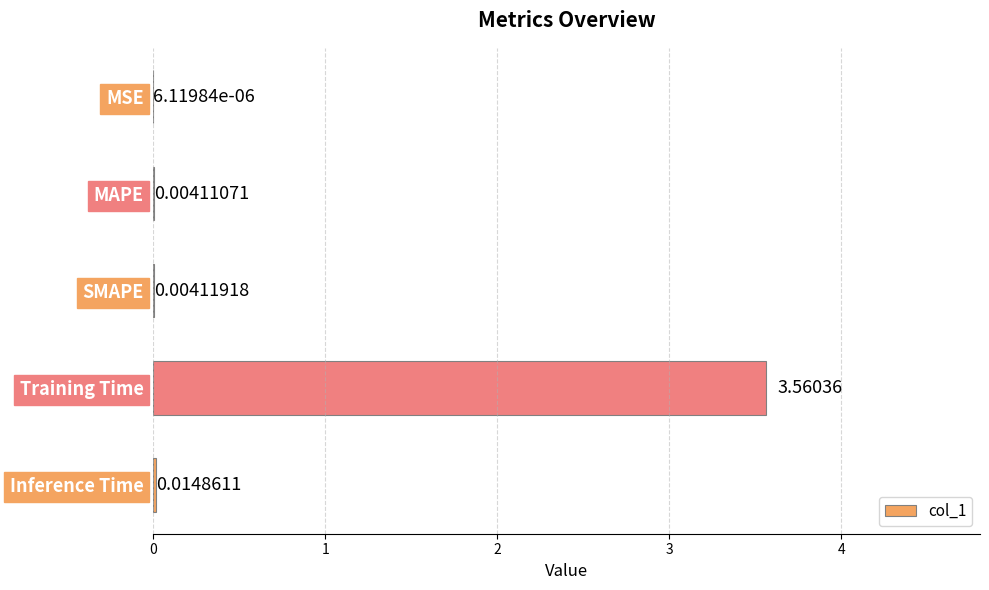

Which category has the highest value across all series?

Training Time